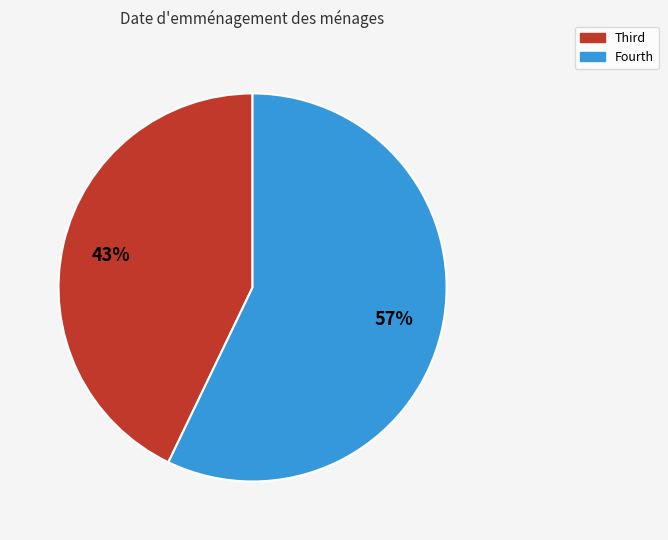

How many segments does this pie chart have?

2